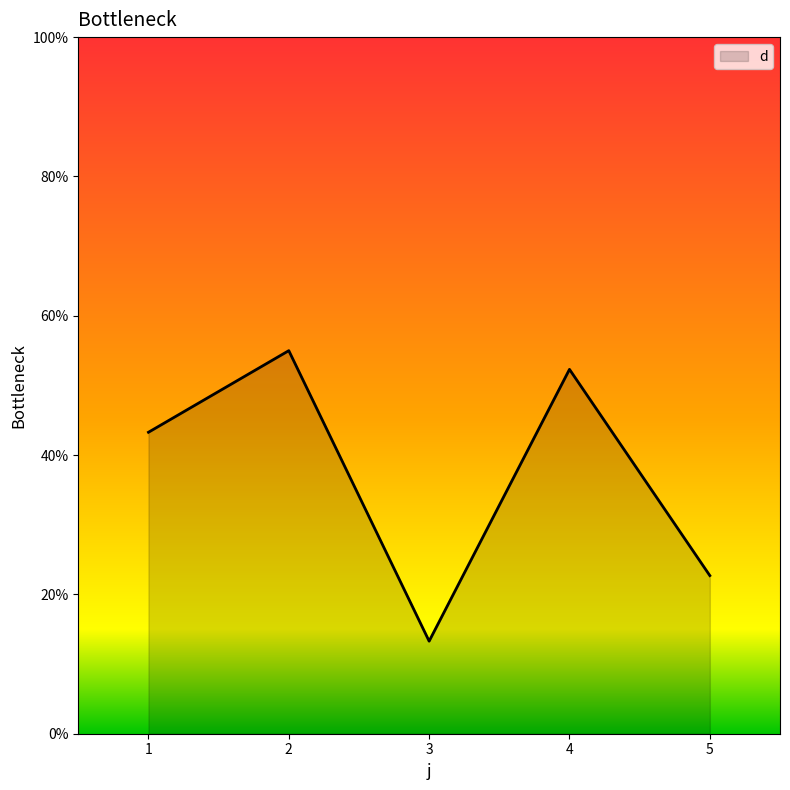

What is the change in value from 2 to 3?

-41.7